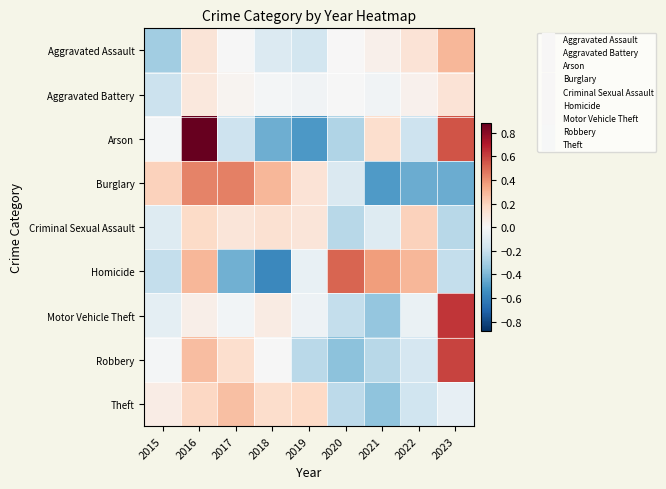

Which category has the lowest value across all series?

2018